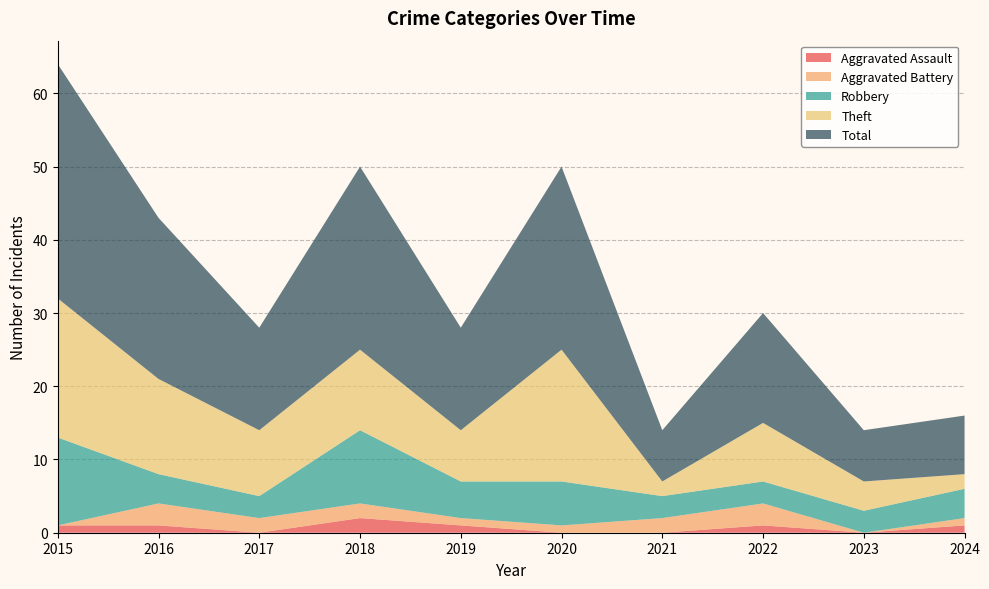

Reading left to right, transcribe all the data shown in this chart.

Aggravated Assault: 2015=1	2016=1	2017=0	2018=2	2019=1	2020=0	2021=0	2022=1	2023=0	2024=1
Aggravated Battery: 2015=0	2016=3	2017=2	2018=2	2019=1	2020=1	2021=2	2022=3	2023=0	2024=1
Robbery: 2015=12	2016=4	2017=3	2018=10	2019=5	2020=6	2021=3	2022=3	2023=3	2024=4
Theft: 2015=19	2016=13	2017=9	2018=11	2019=7	2020=18	2021=2	2022=8	2023=4	2024=2
Total: 2015=32	2016=22	2017=14	2018=25	2019=14	2020=25	2021=7	2022=15	2023=7	2024=8